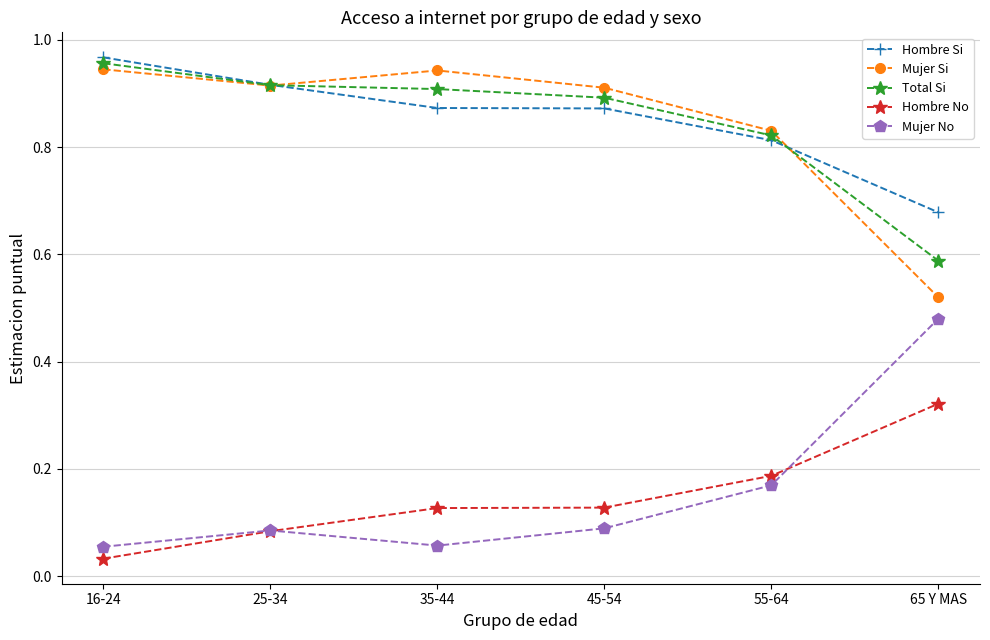

Count the Mujer Si values in the range 0 to 1.

6